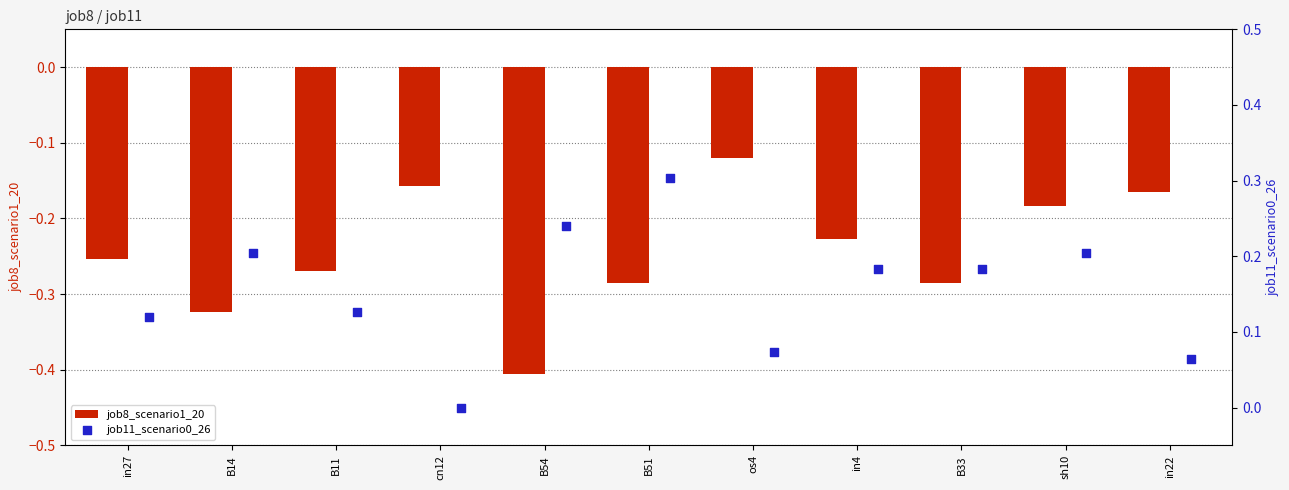

True or false: job8_scenario1_20 has a value of -0.3 at in22.

False